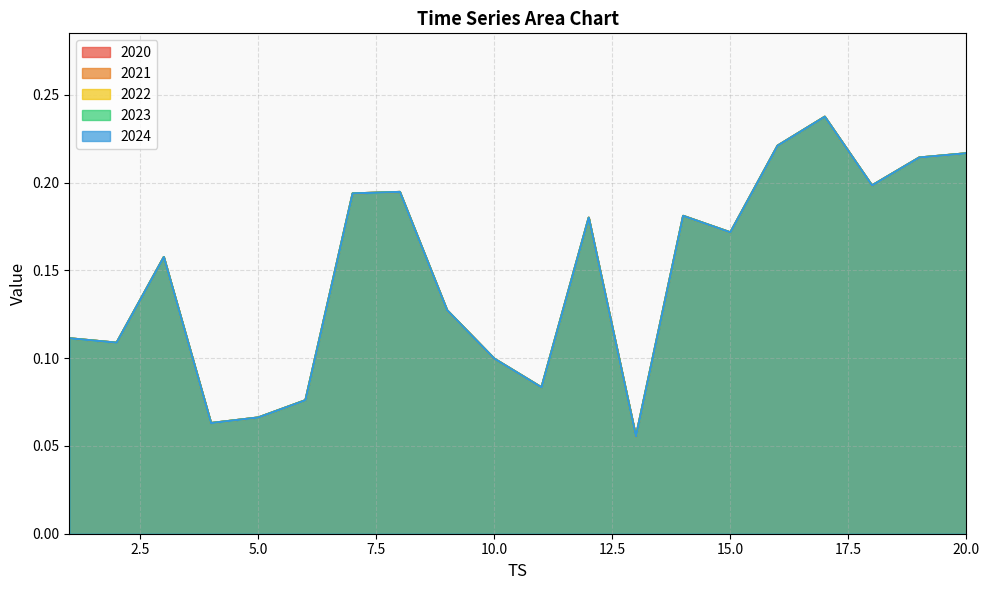

The 2020 series shows 0.1 at 19. True or false?

False